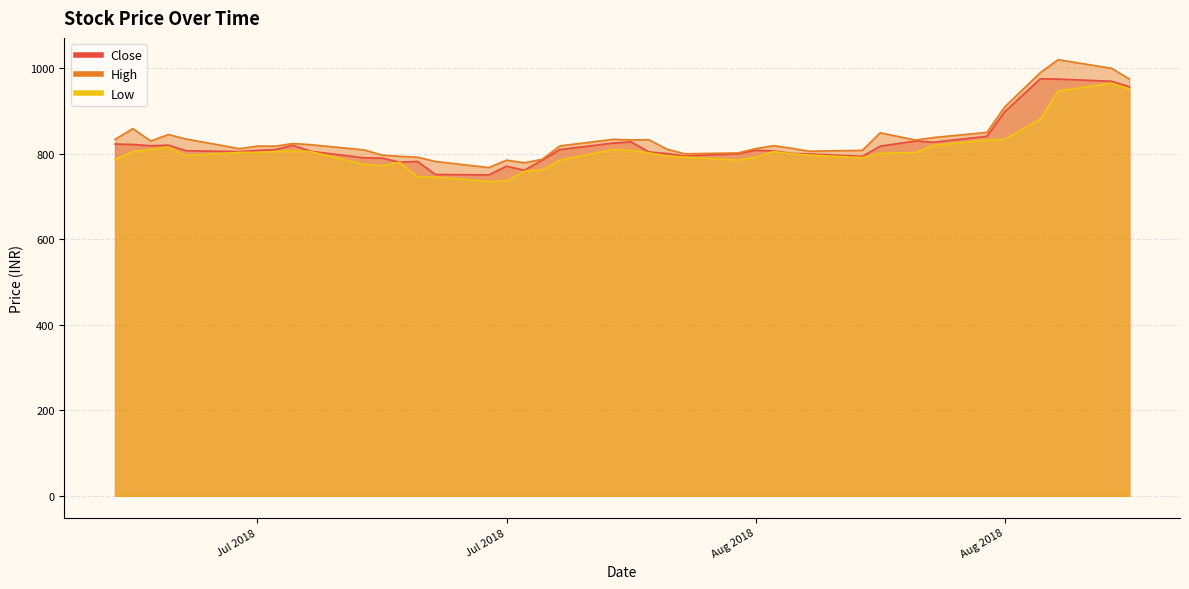

What is the difference between the maximum and minimum values in the Low series?

230.0